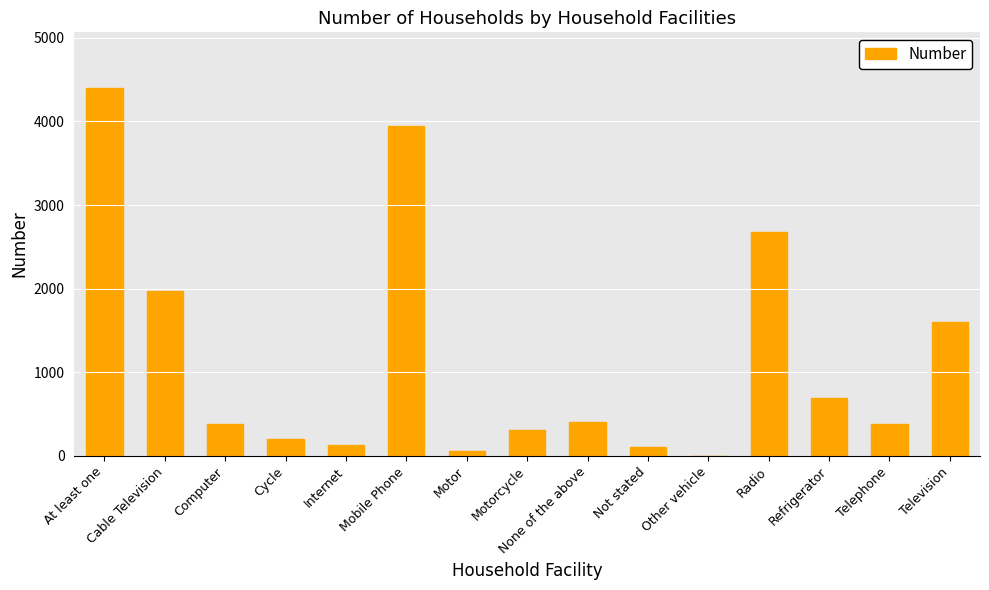

At which label is the value closest to 2203?

Cable Television